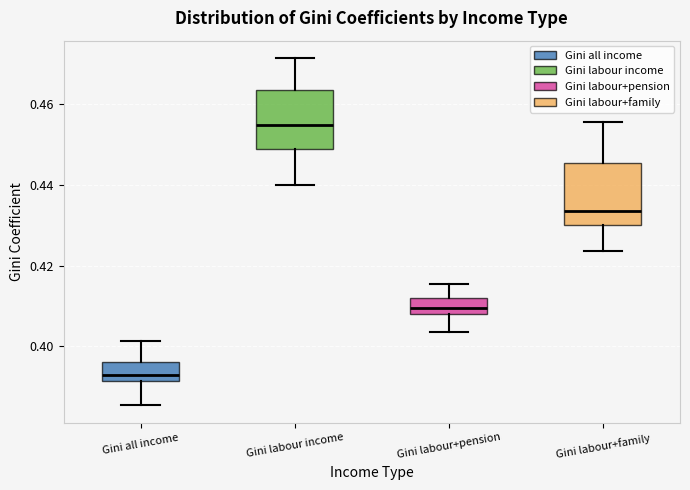

Reading left to right, transcribe this box plot: for each box, give where its median line is, the range the box spans, and where its two whiskers end, as read against the y-axis. The values are not printed on the chart, so give them approximately, as read against the axis.

Gini all income: median 0.392 (just above the box's lower edge), box 0.392 to 0.396, whiskers 0.386 to 0.402
Gini labour income: median 0.454, box 0.448 to 0.464, whiskers 0.440 to 0.472
Gini labour+pension: median 0.410, box 0.408 to 0.412, whiskers 0.404 to 0.416
Gini labour+family: median 0.434, box 0.430 to 0.446, whiskers 0.424 to 0.456